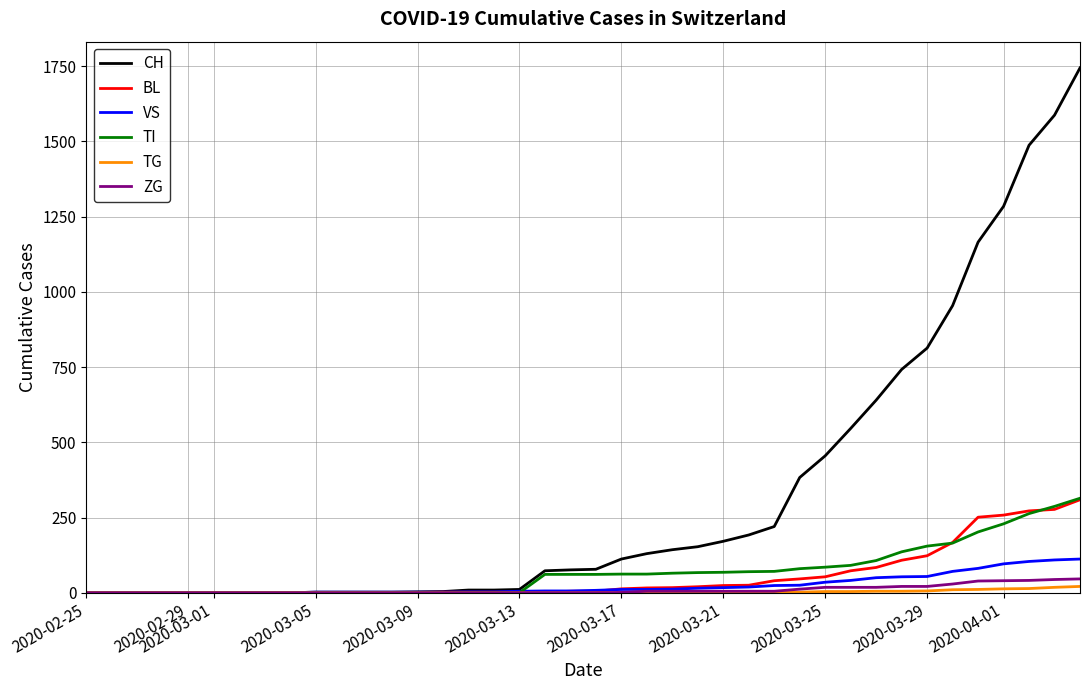

Which series has the widest spread of values?

CH